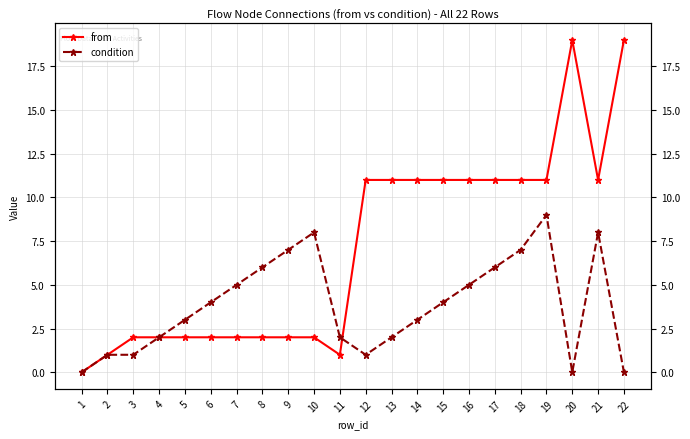

How many data points in from are less than 11?

11